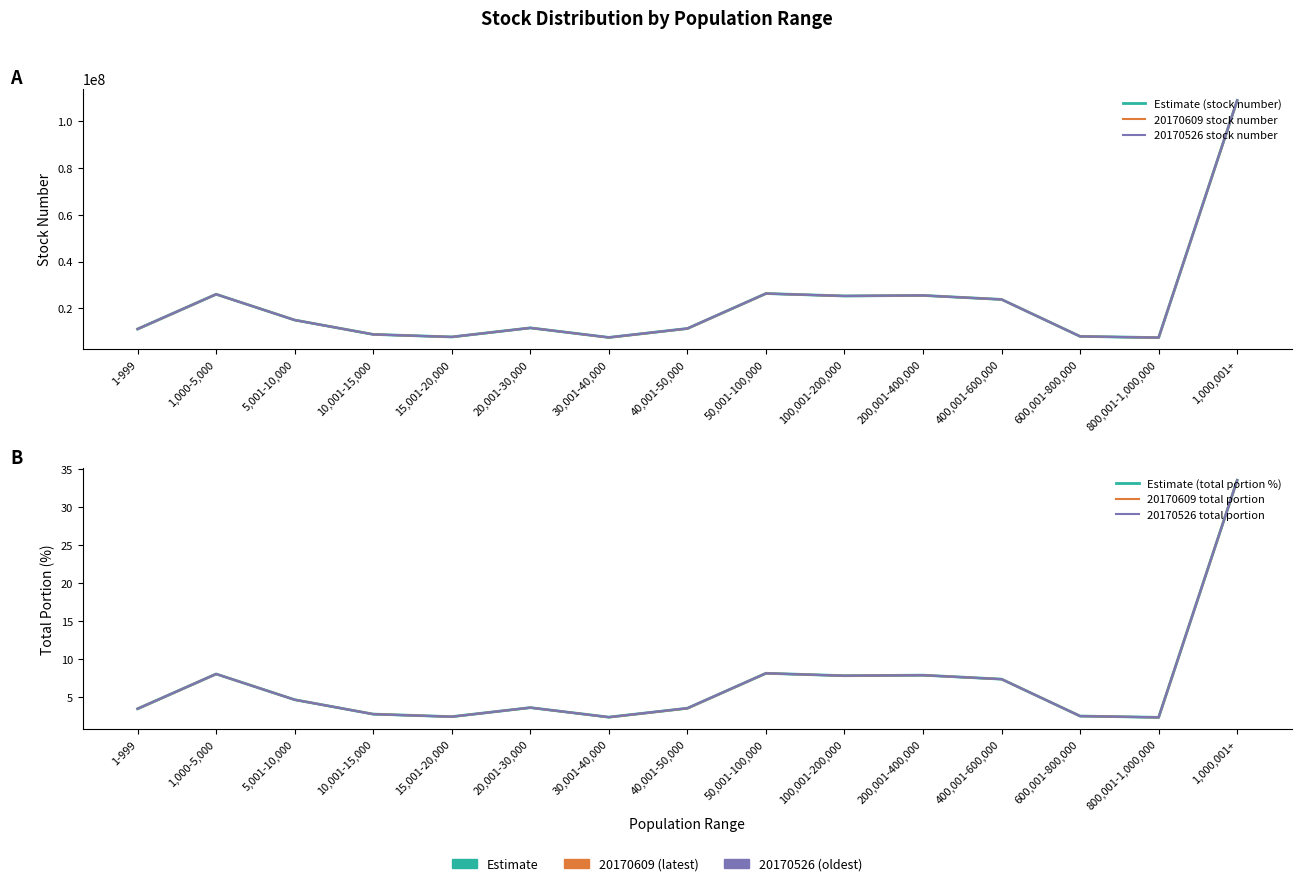

The Estimate (total portion %) series shows 4.6 at 5,001-10,000. True or false?

True